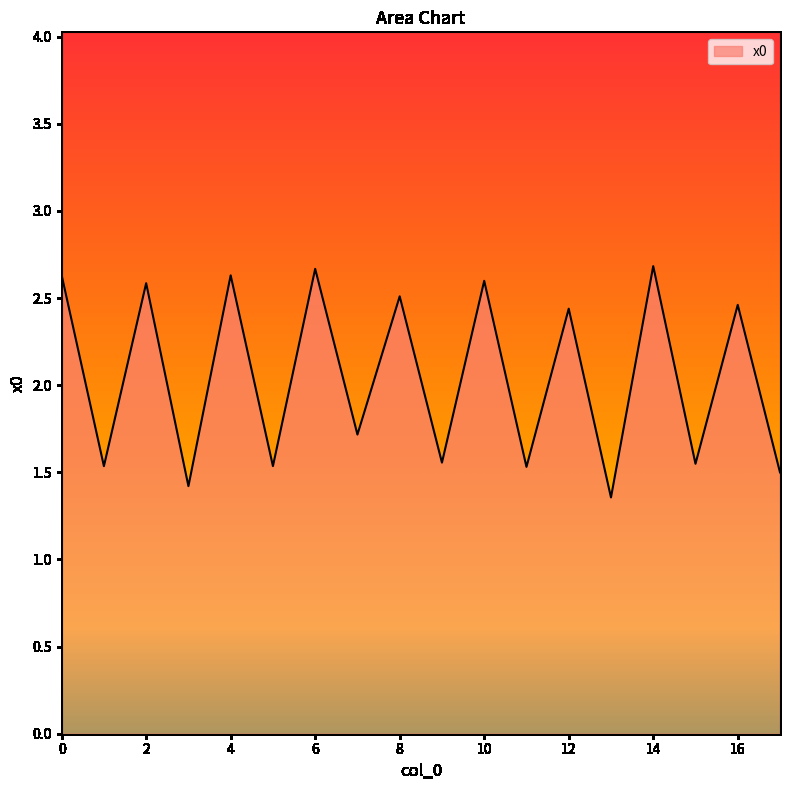

What is the maximum value shown in the chart?

2.7